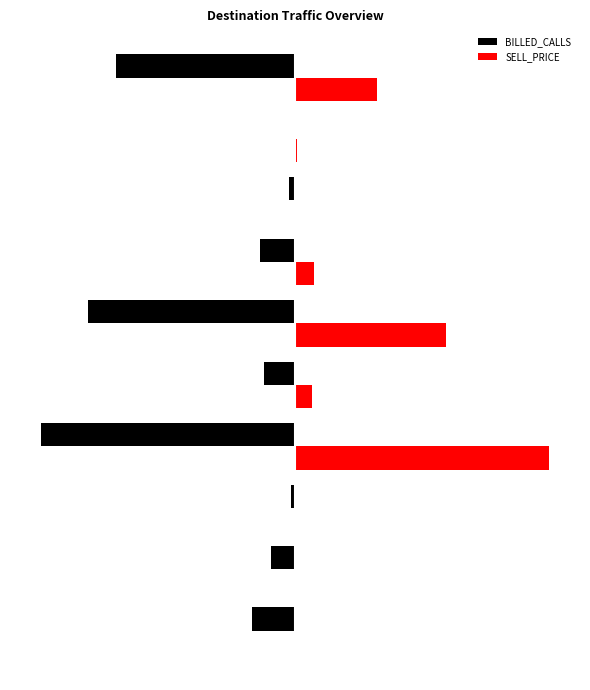

Reading left to right, transcribe all the data shown in this chart.

BILLED_CALLS: -41.8	-23.9	-4.0	-250.0	-30.9	-203.2	-34.9	-6.0	-1.0	-176.3
SELL_PRICE: 0.4	0.3	1.1	250.0	16.3	148.5	19.1	0.4	1.6	80.5